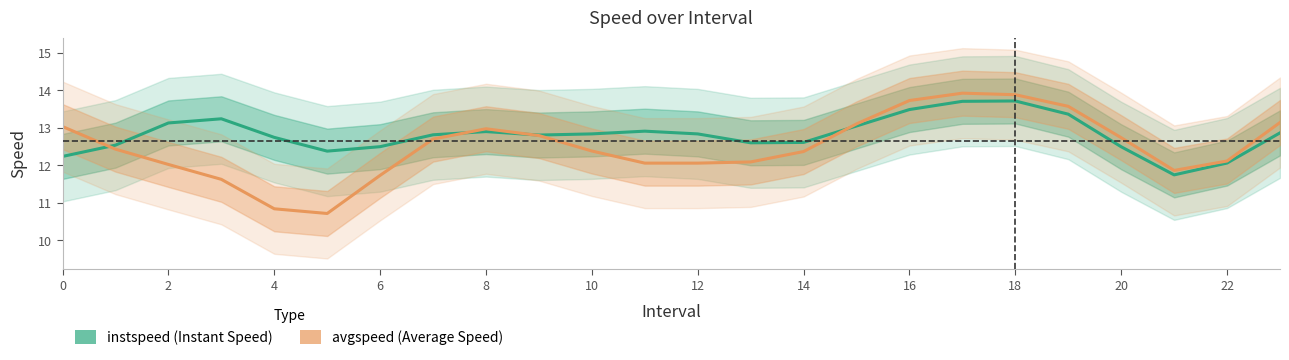

True or false: instspeed has a value of 12.2 at 0.

True